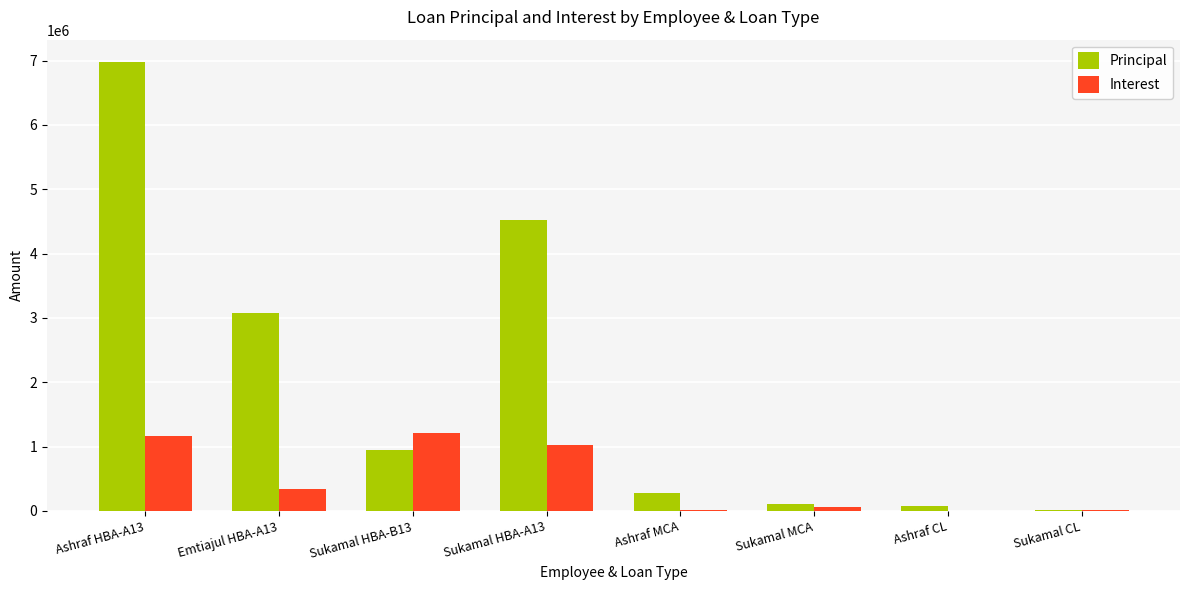

At which label is Interest closest to 605970?

Emtiajul HBA-A13